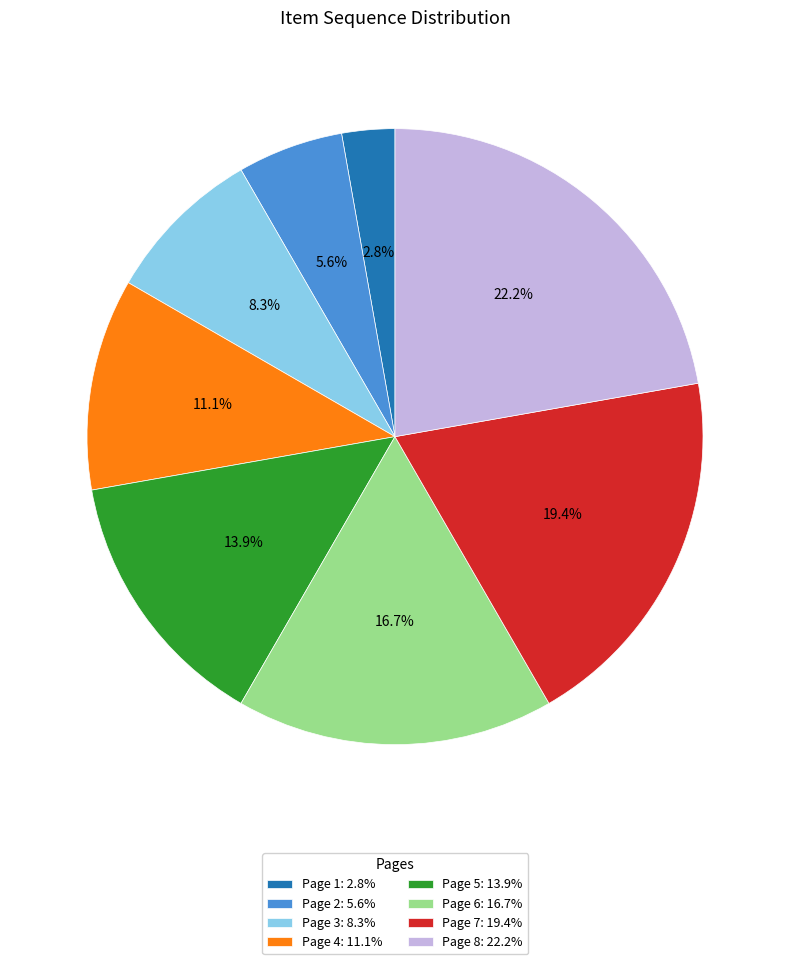

Which slice is the largest?

Page 8